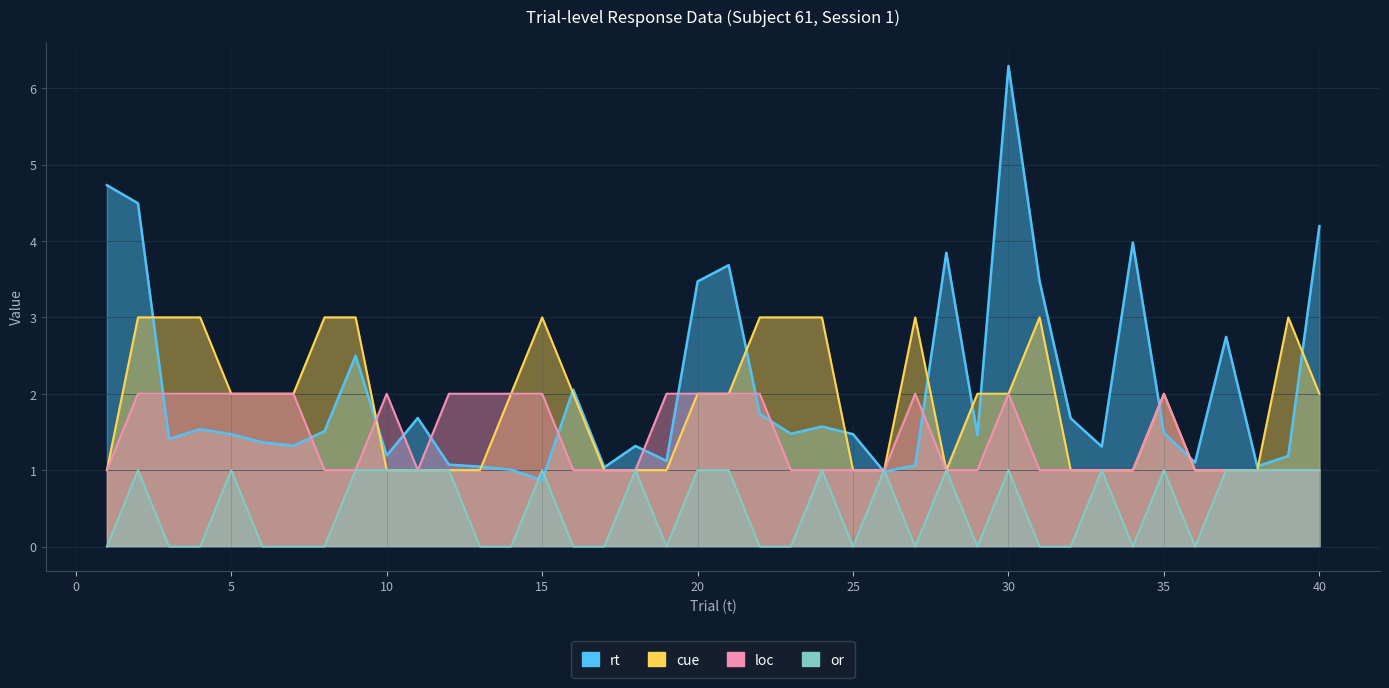

True or false: or and cue cross at least once.

False